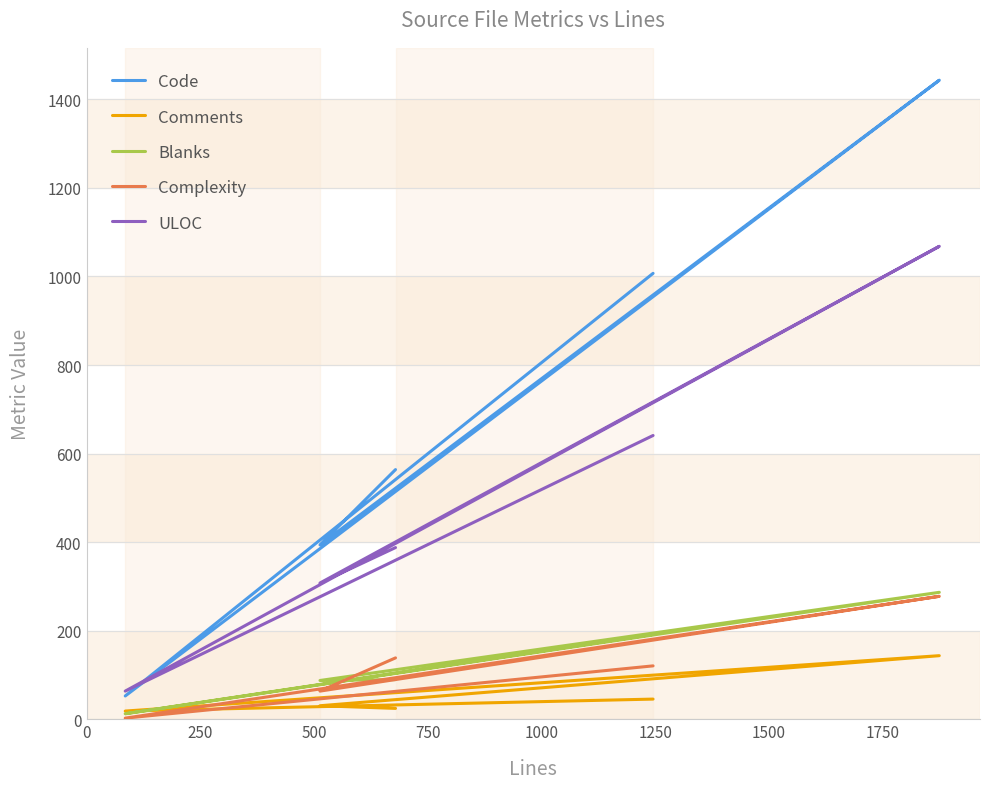

What is the sum of the Comments values at 1000 and 750?

56